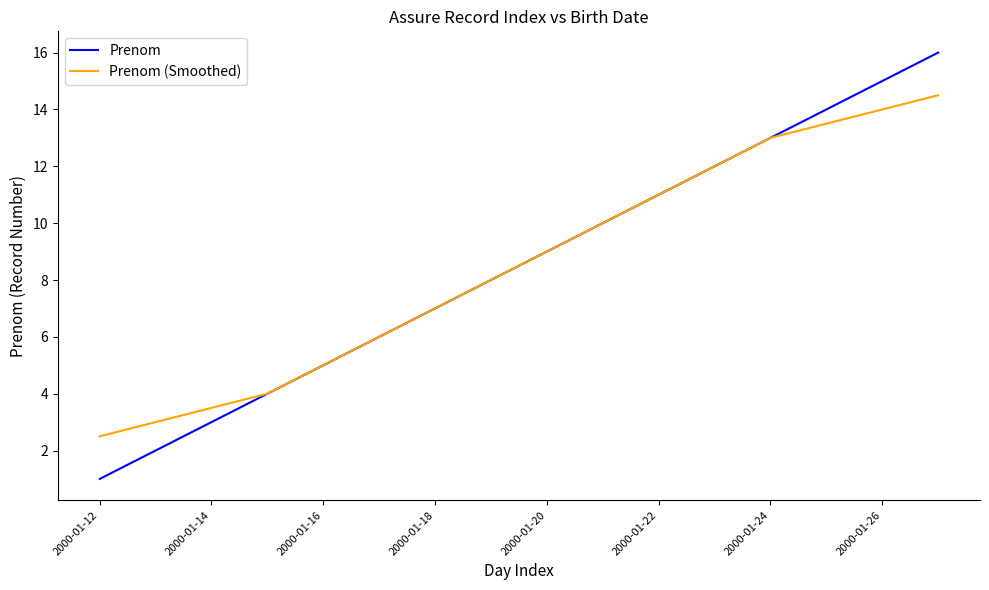

What is the smallest value displayed?

1.0